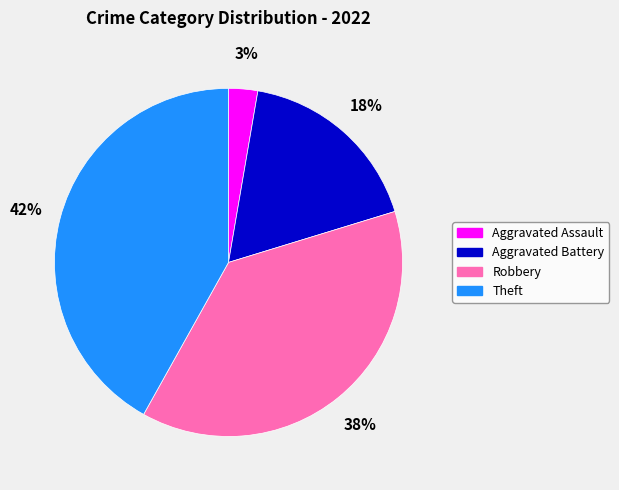

To the nearest percent, what is the difference between the largest and smallest slice percentages?

39%